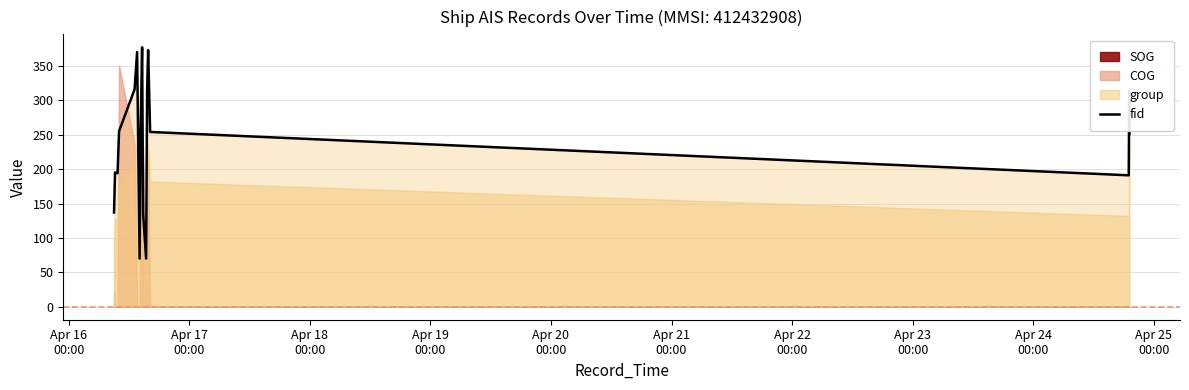

Approximately how many times larger is the value at Apr 22
00:00 compared to Apr 25
00:00?

0.5